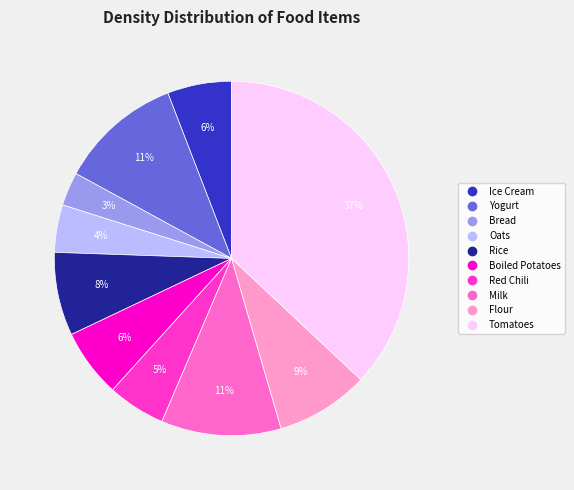

Which has a higher value, Milk or Ice Cream?

Milk